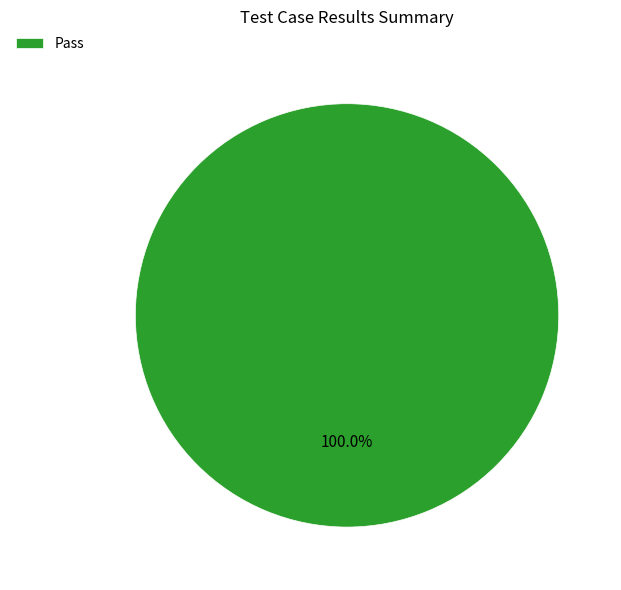

Rank the categories by value from lowest to highest.

Pass